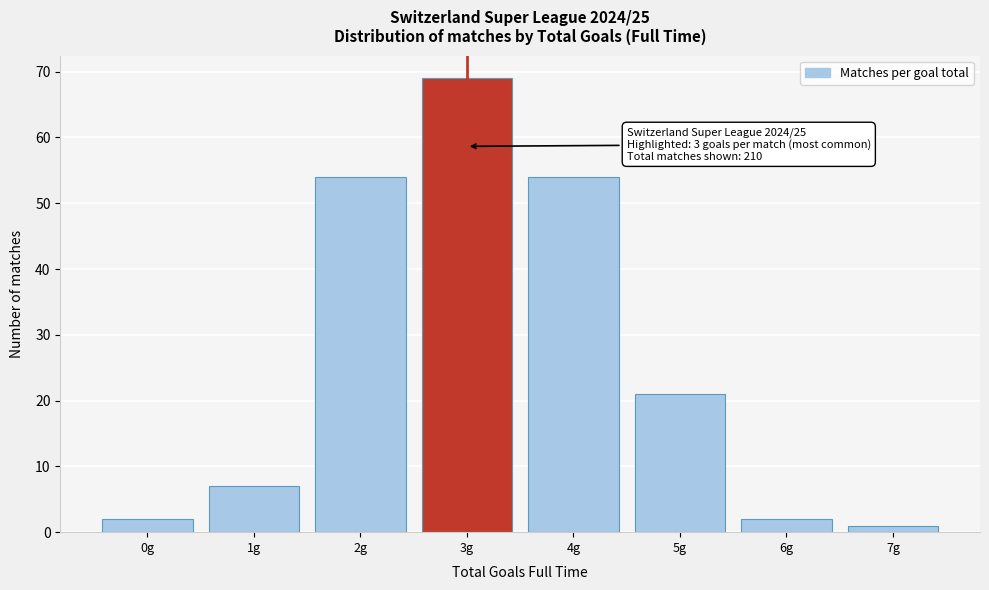

Which range on the x-axis has the tallest bar?

2.5 to 3.5